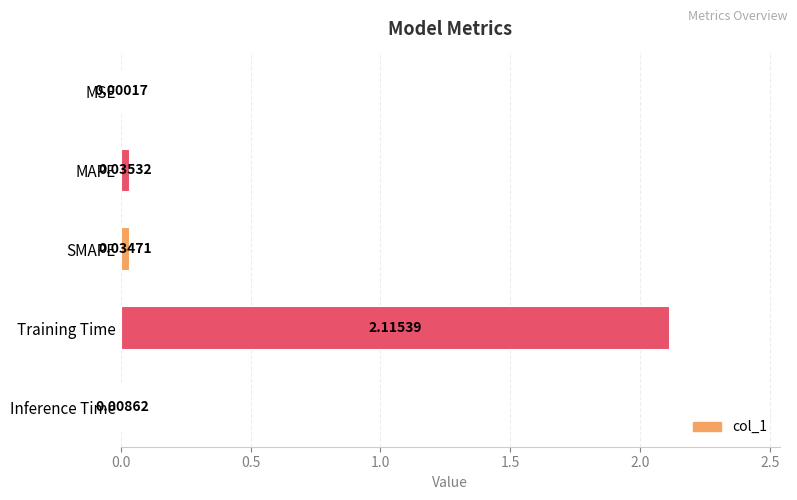

What is the average value?

0.4